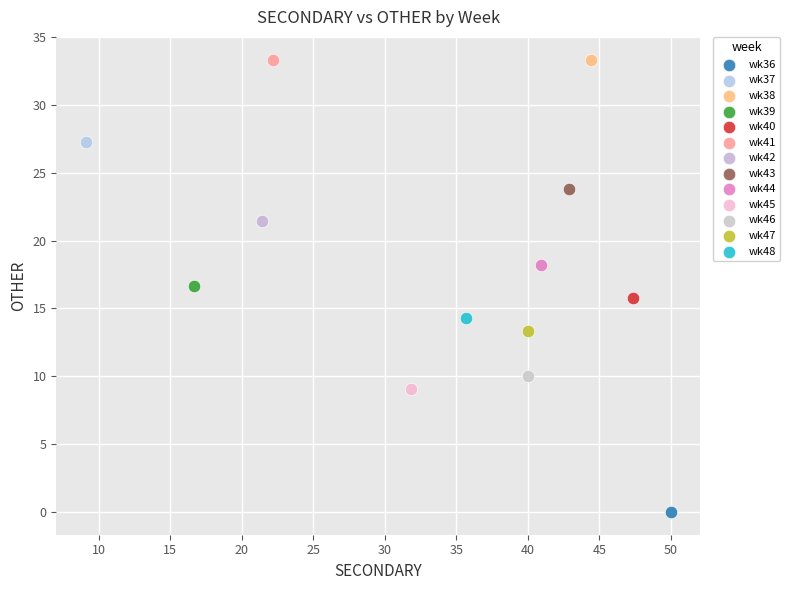

Which series reaches the minimum Y coordinate?

wk36